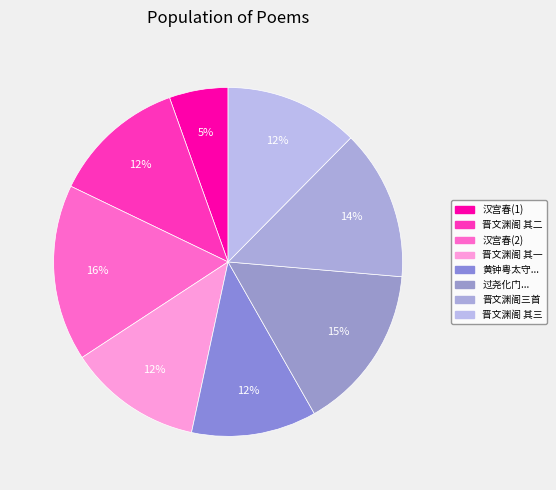

How many segments does this pie chart have?

8